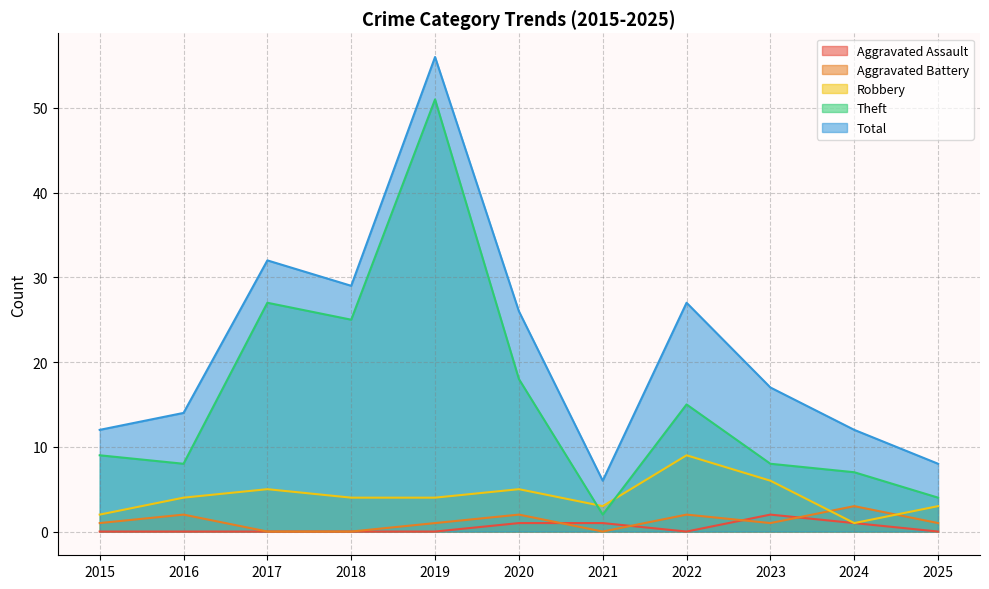

Does the chart have visible grid lines?

Yes